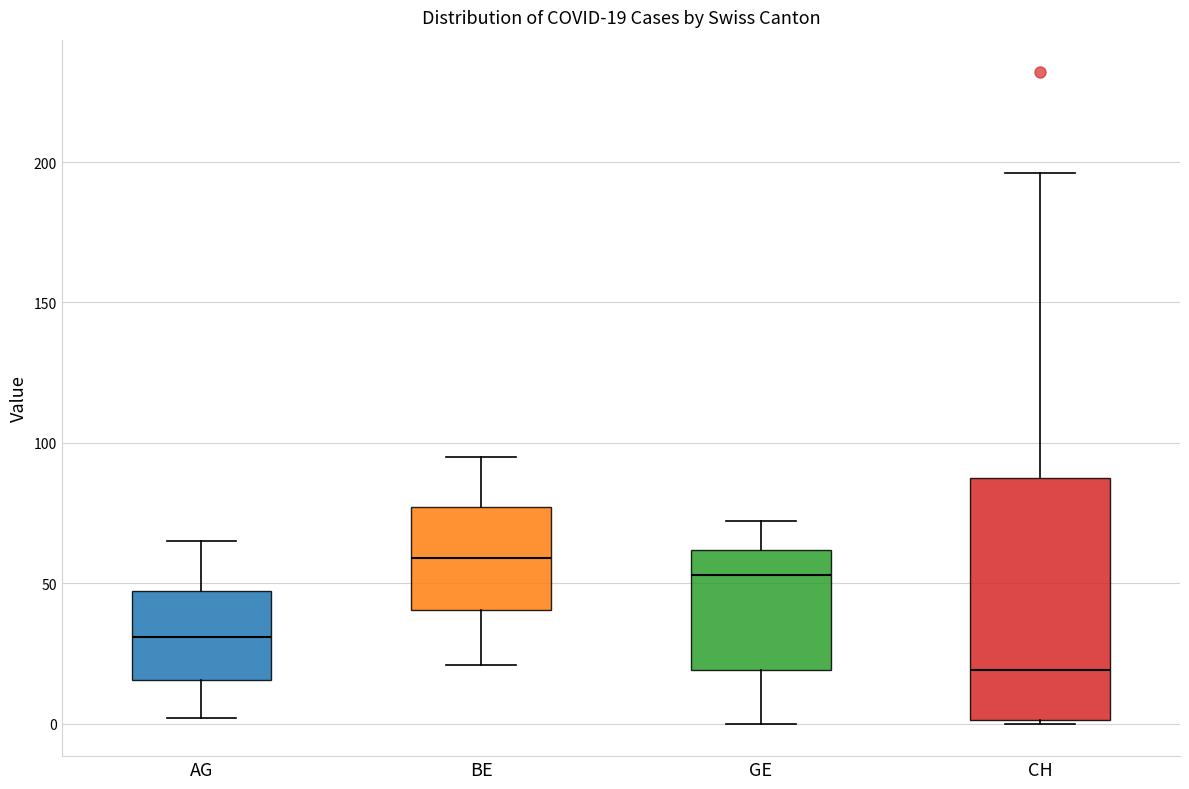

Which box has the lowest median line?

CH